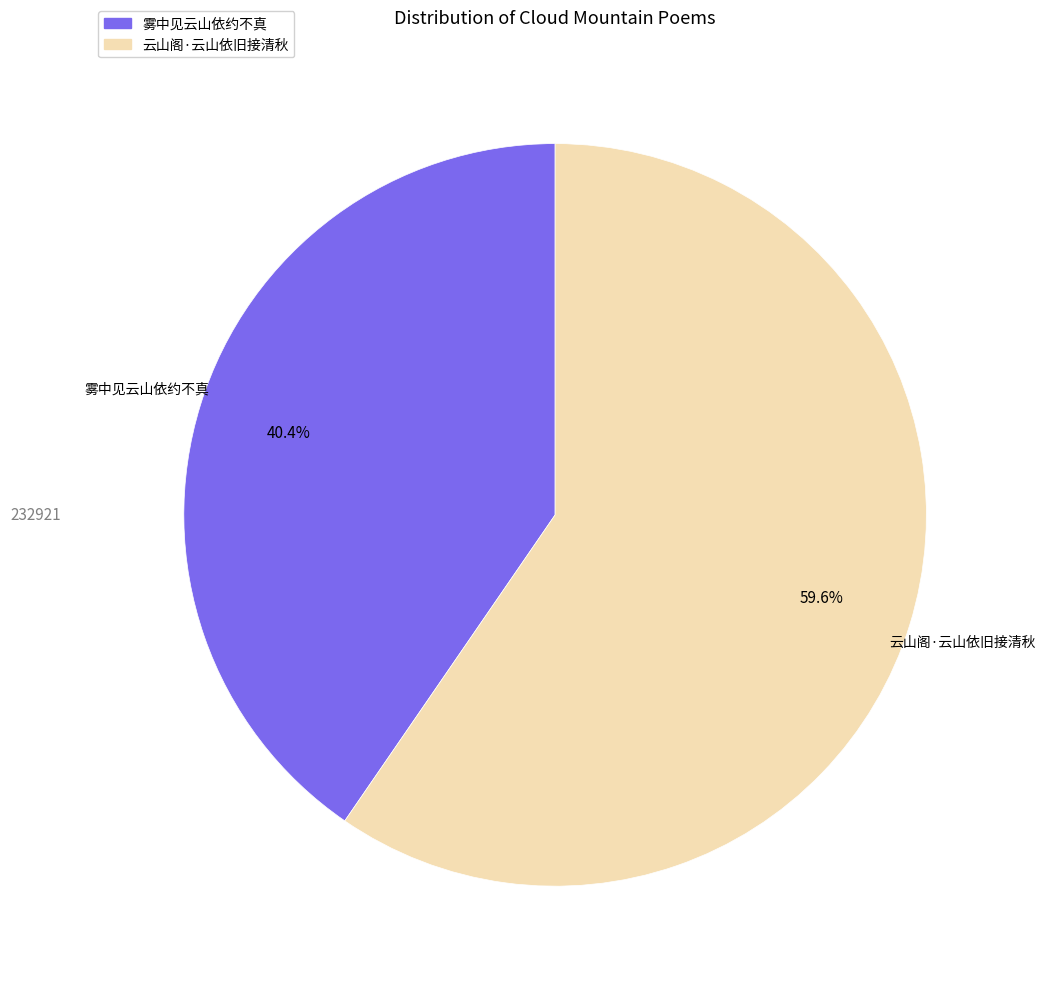

Rank the categories by value from lowest to highest.

雾中见云山依约不真, 云山阁·云山依旧接清秋